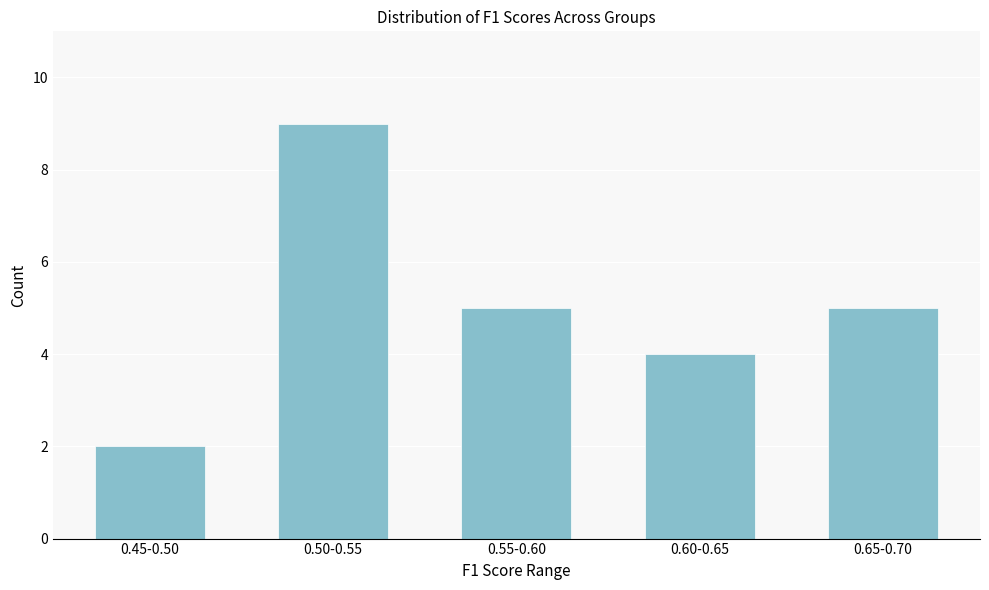

Reading right to left, what are all the values shown in this chart?

0.65-0.70=5	0.60-0.65=4	0.55-0.60=5	0.50-0.55=9	0.45-0.50=2